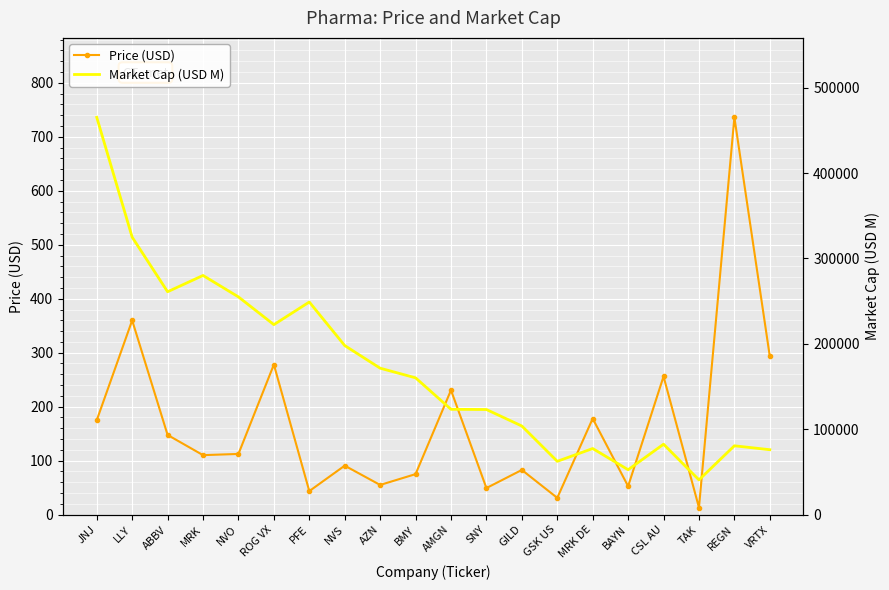

What is the maximum value shown in the chart?

465329.1